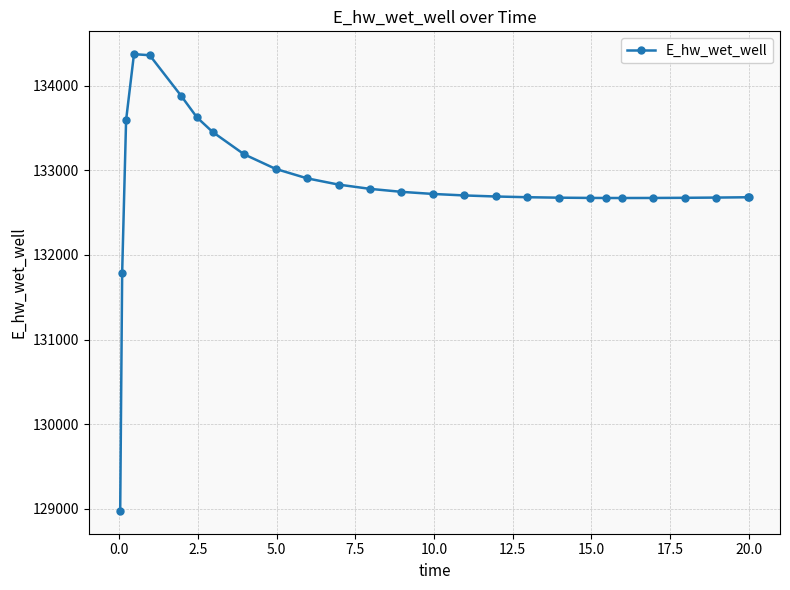

What is the value of the 21st point from the left?

132673.6